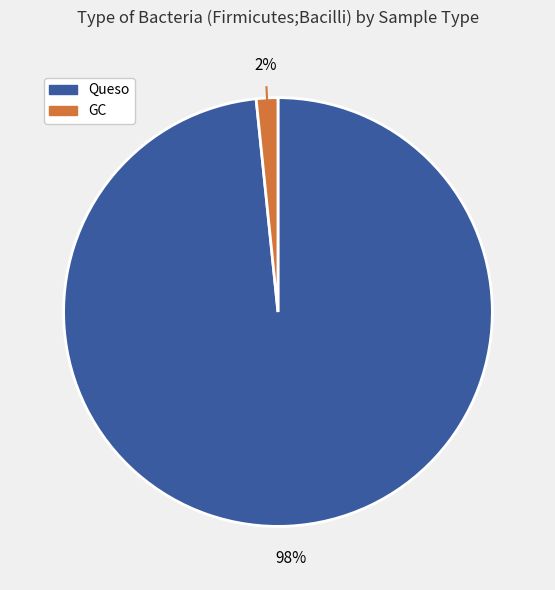

Is there any slice that represents more than half of the pie?

Yes